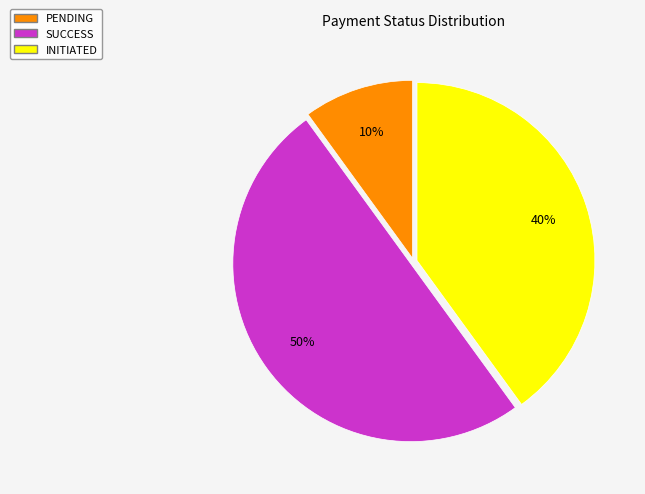

Is it true that SUCCESS is 50% of the pie?

True